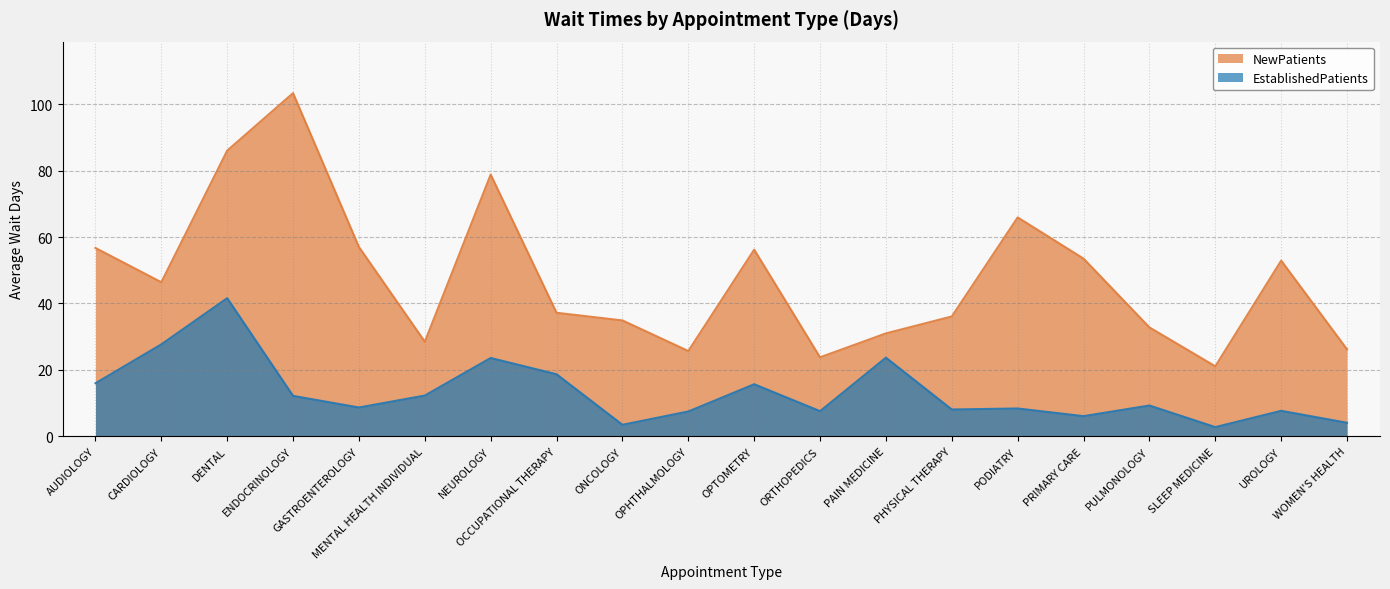

Reading left to right, list all the values displayed in this chart.

EstablishedPatients: 16.0	27.7	41.6	12.2	8.7	12.3	23.6	18.7	3.5	7.5	15.7	7.6	23.7	8.1	8.4	6.1	9.3	2.8	7.7	4.1
NewPatients: 56.7	46.4	86.0	103.3	57.0	28.5	78.8	37.2	34.9	25.7	56.2	23.8	31.0	36.1	65.9	53.5	32.8	21.1	52.9	26.2